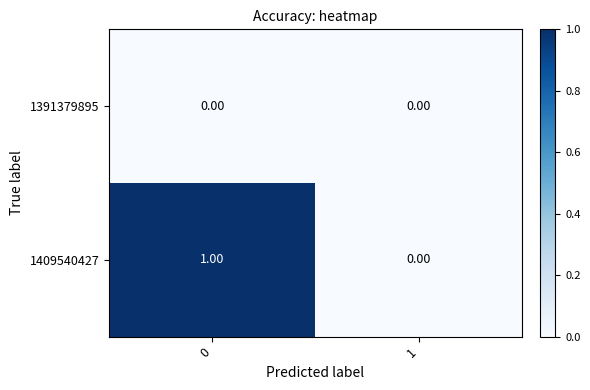

What is the difference between the highest and lowest values at 0?

1